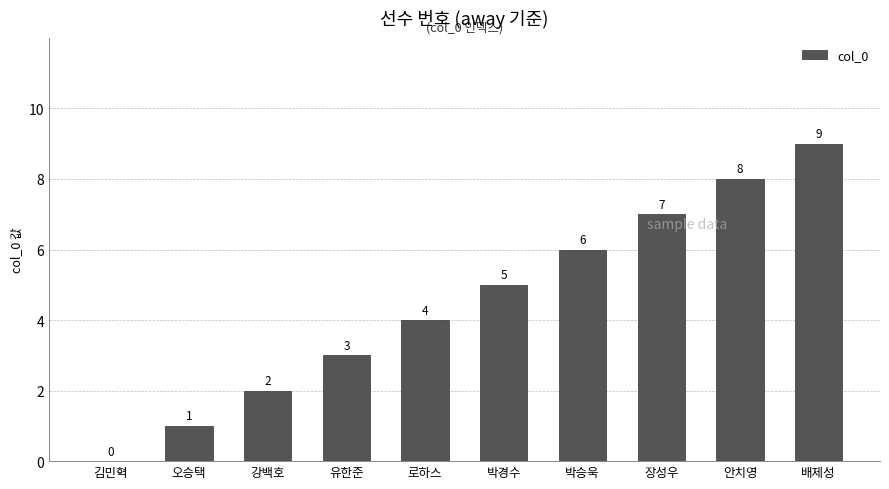

Reading right to left, transcribe all the data shown in this chart.

9	8	7	6	5	4	3	2	1	0